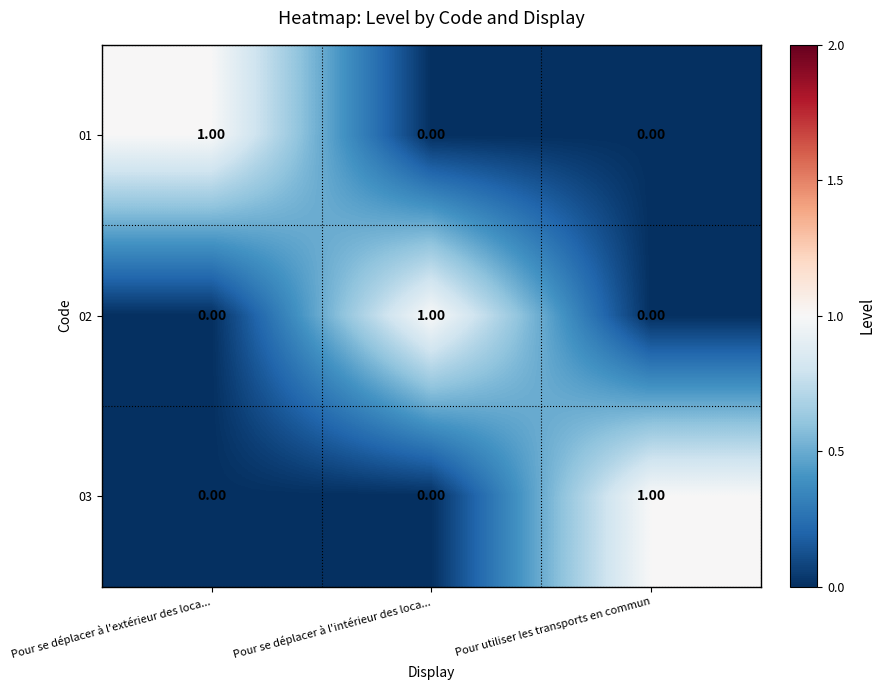

At which label does 03 reach its peak?

Pour utiliser les transports en commun